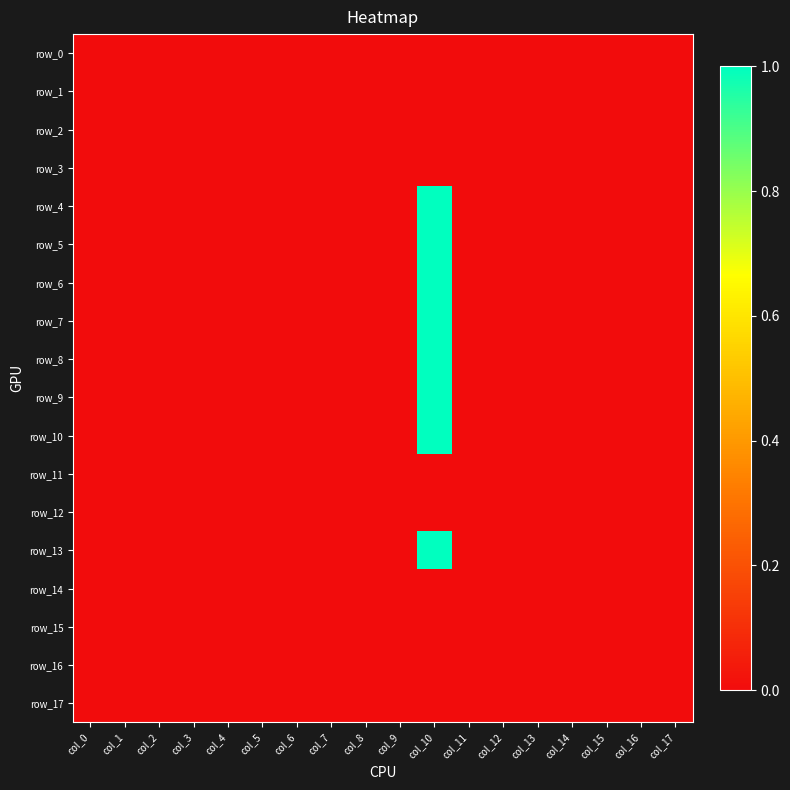

Is the value of row_13 at col_5 greater than the value of row_14 at col_1?

No